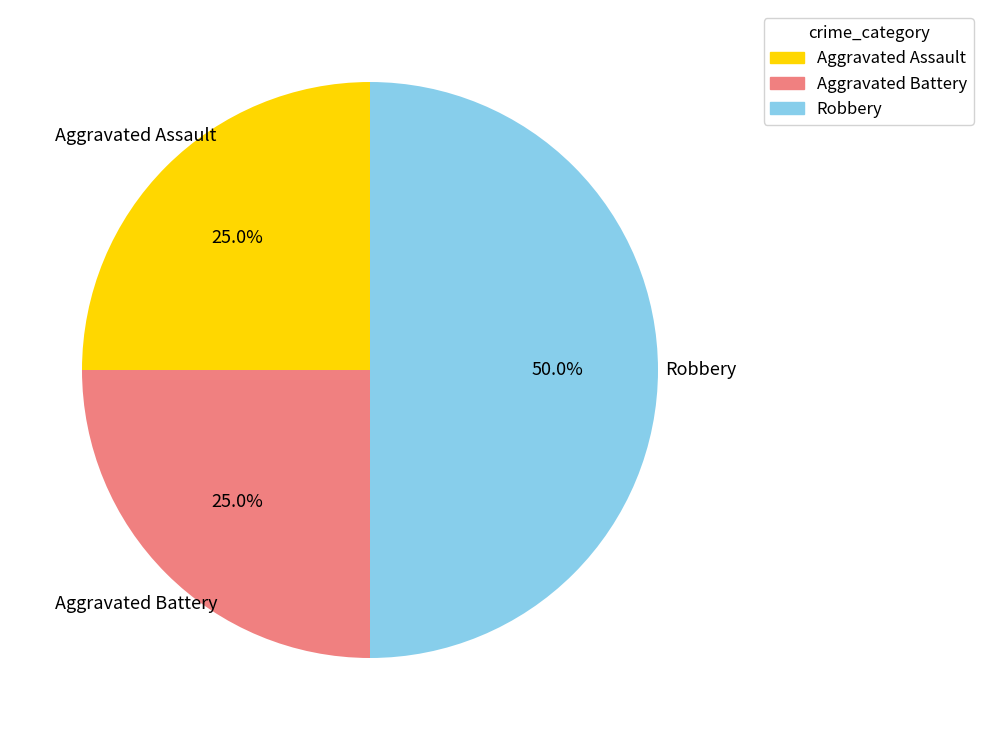

To the nearest percent, what is the average slice percentage?

33%